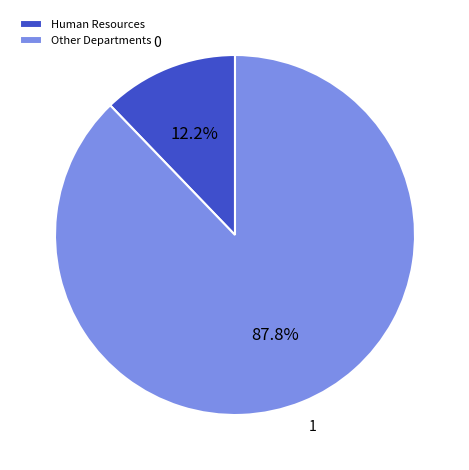

Which slice is the smallest?

Human Resources